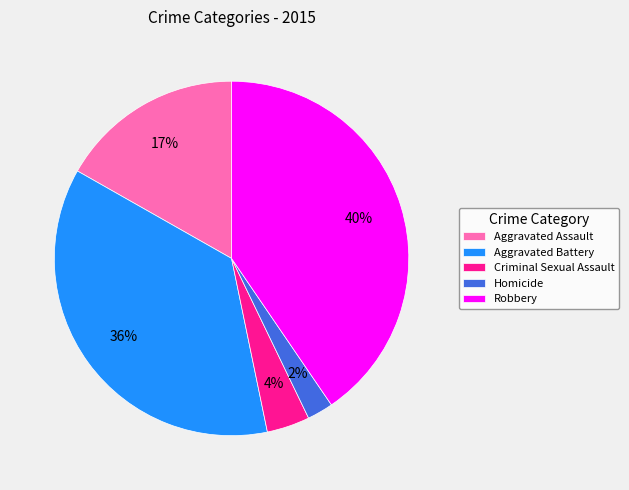

To the nearest percent, what is the combined percentage of Robbery and Aggravated Battery?

77%